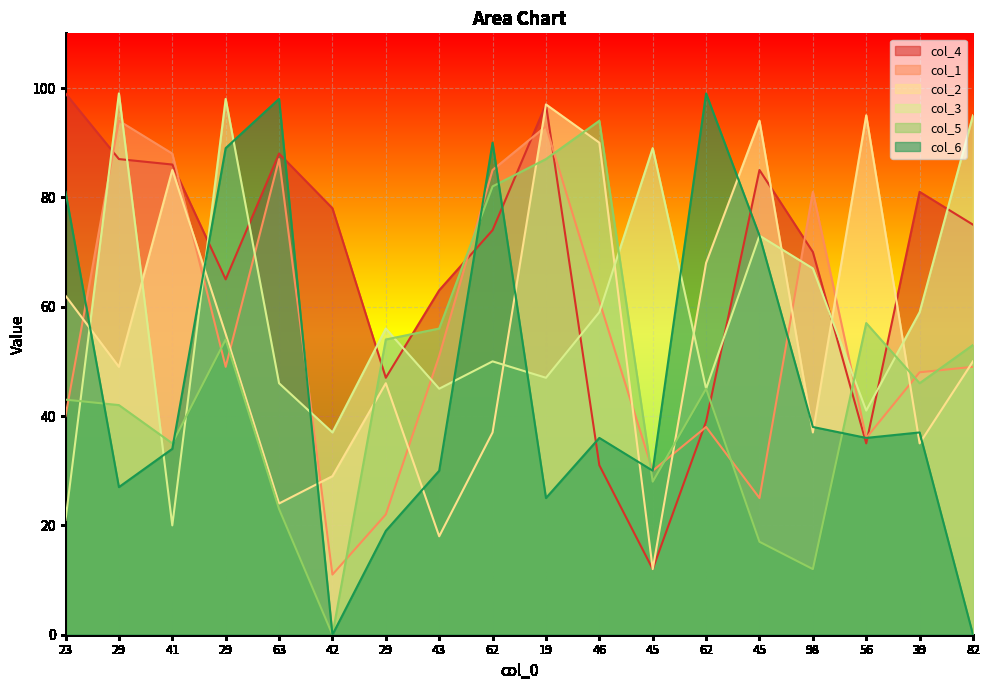

How many lines are shown in the chart?

6